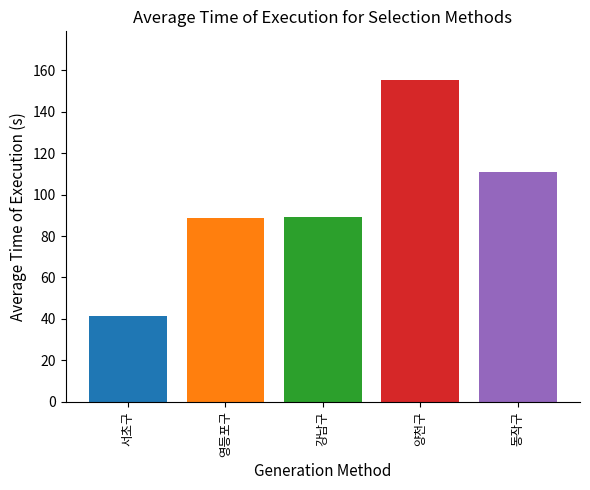

How many categories are shown in the chart?

5